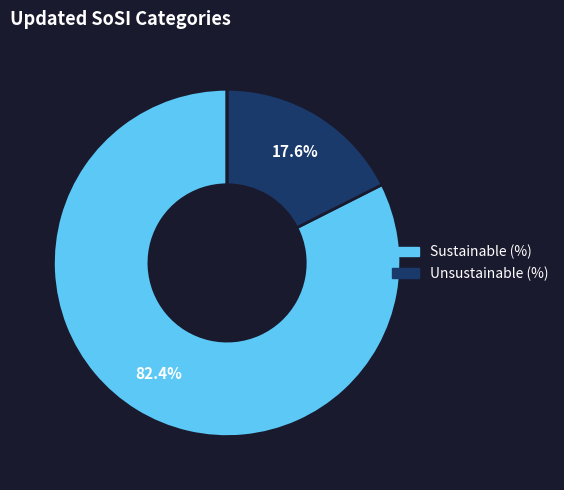

Is there any slice that represents more than half of the pie?

Yes